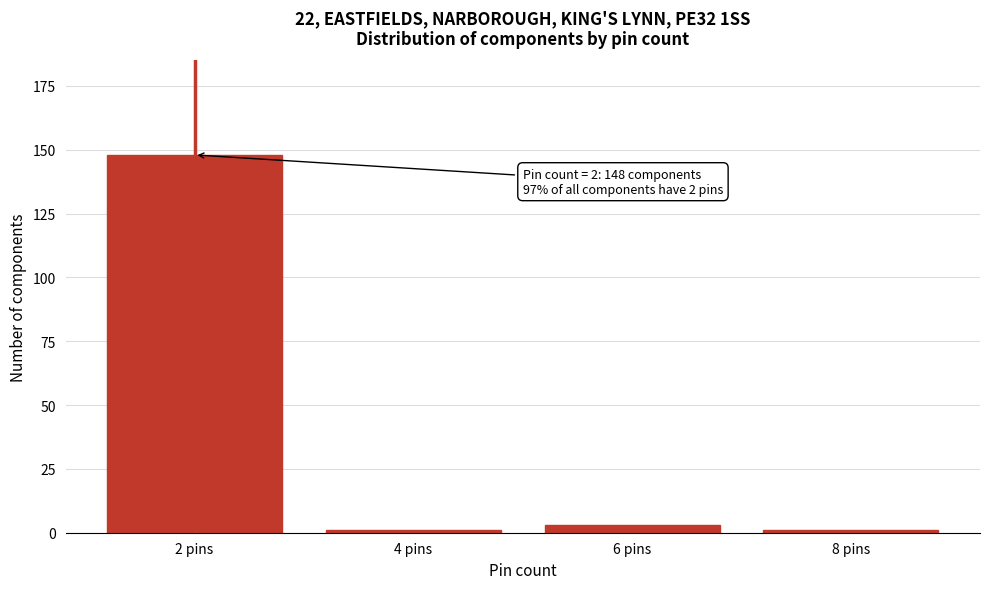

Reading left to right, extract all data points from this chart.

2 pins=148	4 pins=1	6 pins=3	8 pins=1